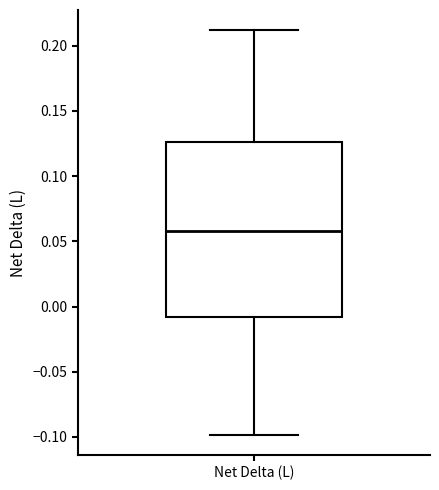

Transcribe this box plot: give where the median line is, the range the box spans, and where the two whiskers end, as read against the y-axis. The values are not printed on the chart, so give them approximately, as read against the axis.

median 0.060, box -0.010 to 0.125, whiskers -0.100 to 0.210